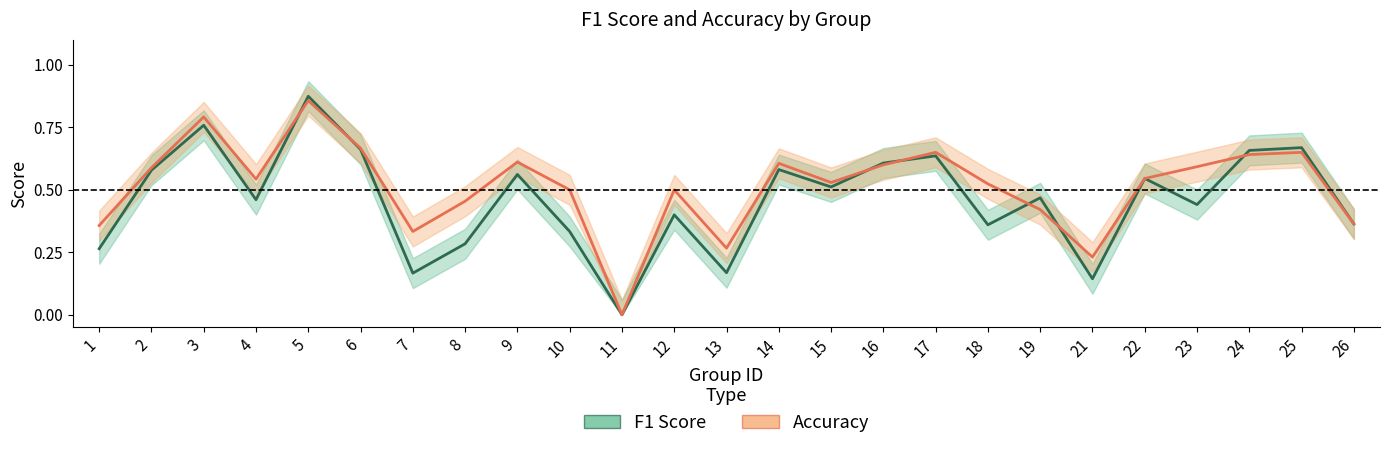

How many interior local valleys does the accuracy series have?

6